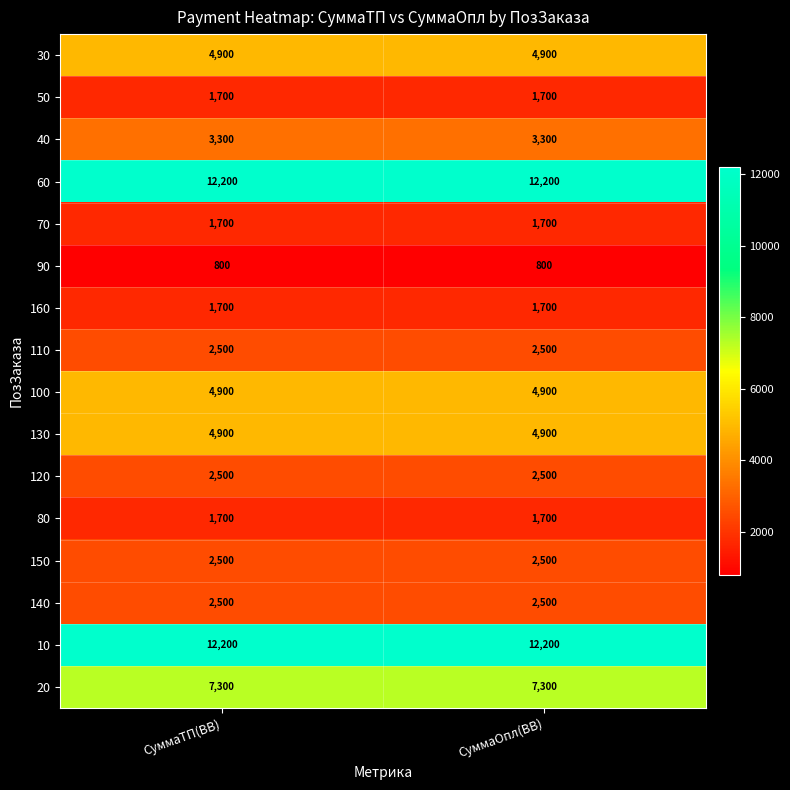

What value does the 110 series have at СуммаОпл(ВВ)?

2500